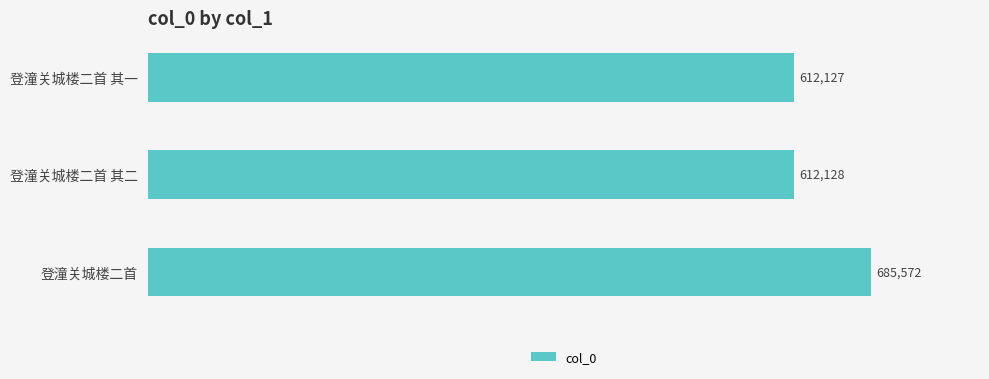

Approximately how many times larger is the value at 登潼关城楼二首 其二 compared to 登潼关城楼二首 其一?

1.0